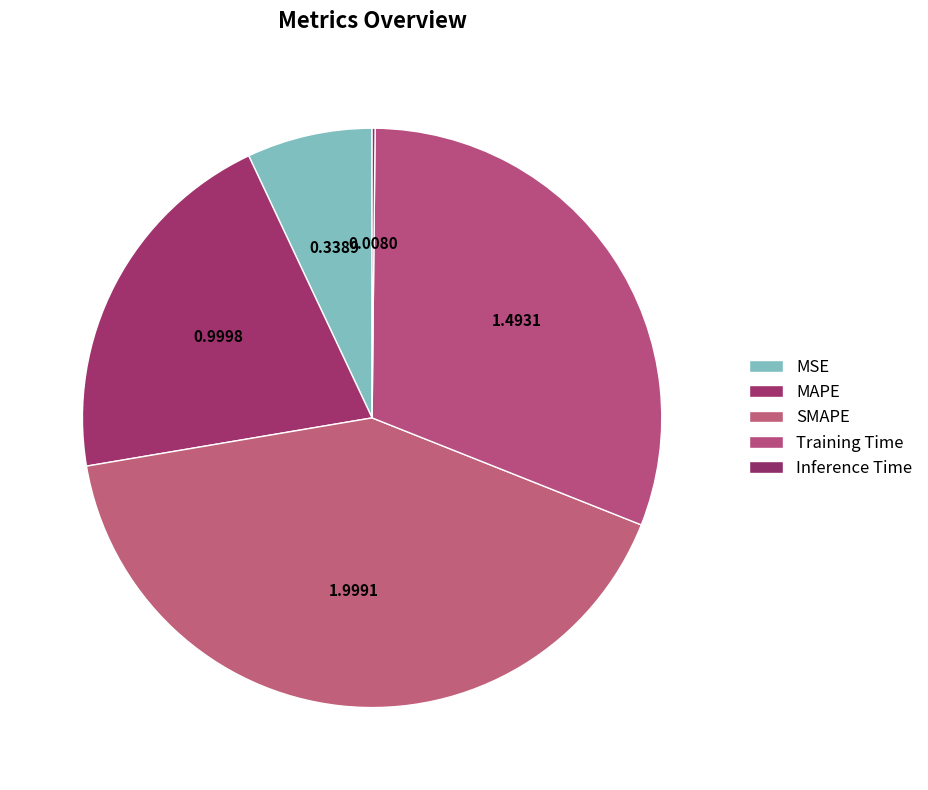

What percentage is the MSE slice, to the nearest percent?

7%